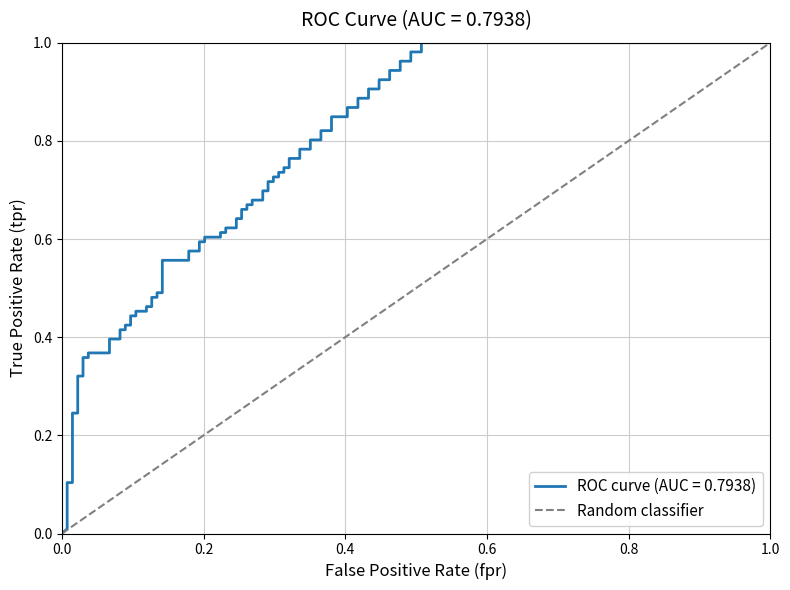

Between 0.0 and 1.0, which is larger?

1.0